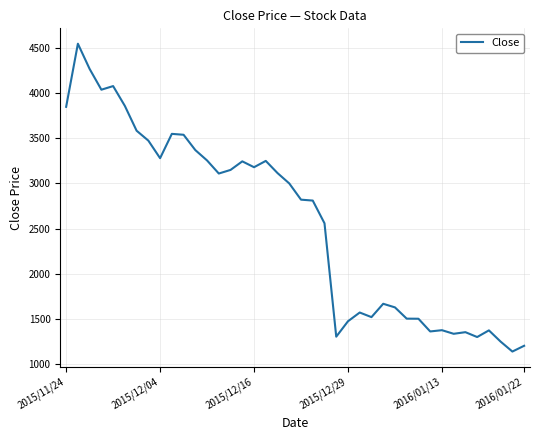

What is the smallest value displayed?

1135